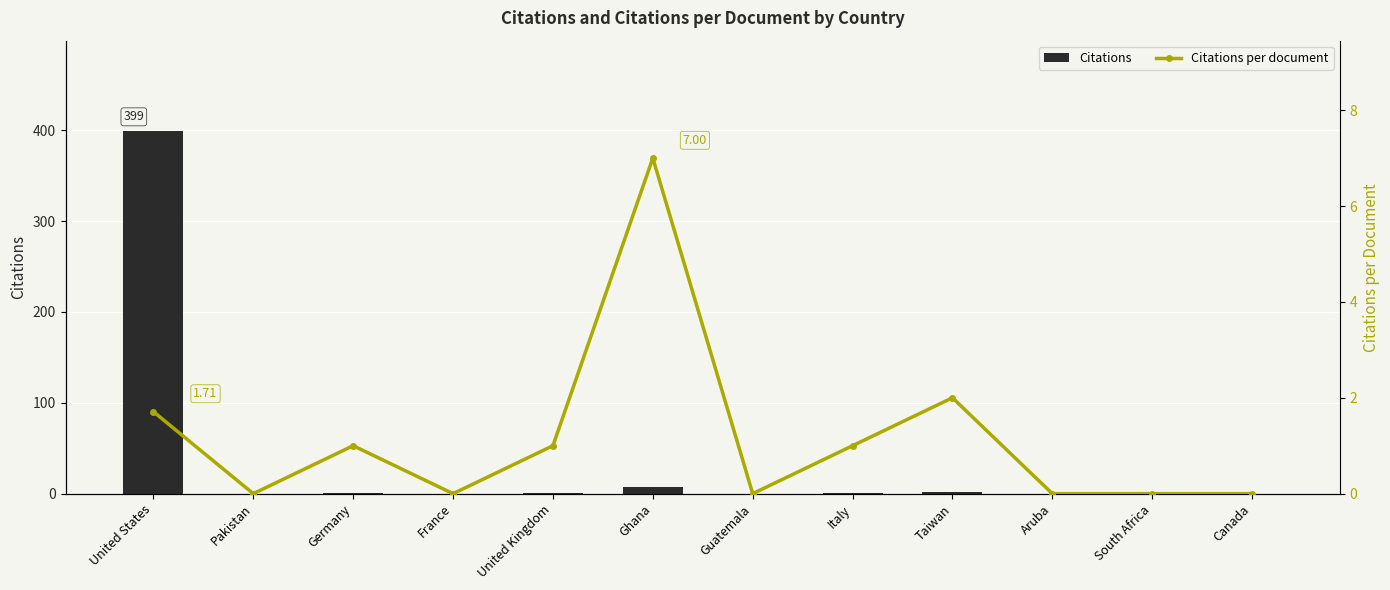

Does the chart contain stacked bars?

No